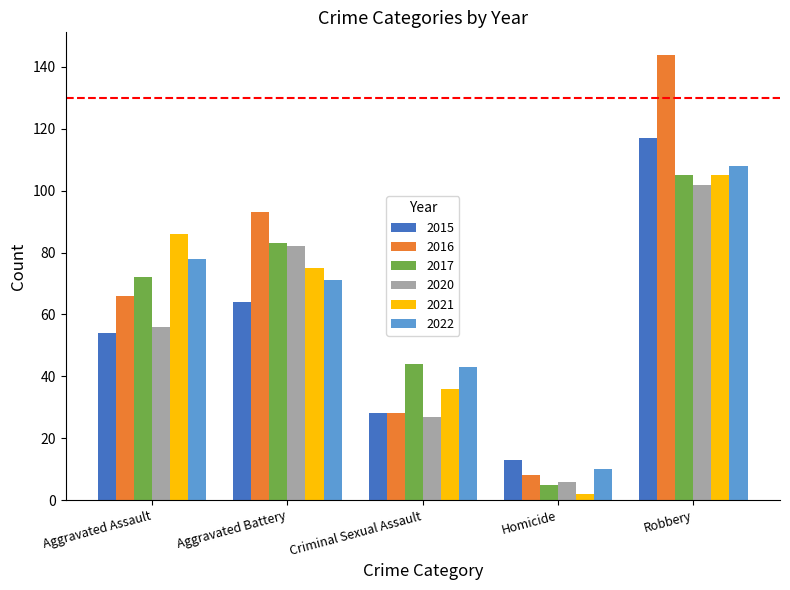

Reading right to left, what are all the values shown in this chart?

2015: 117	13	28	64	54
2016: 144	8	28	93	66
2017: 105	5	44	83	72
2020: 102	6	27	82	56
2021: 105	2	36	75	86
2022: 108	10	43	71	78